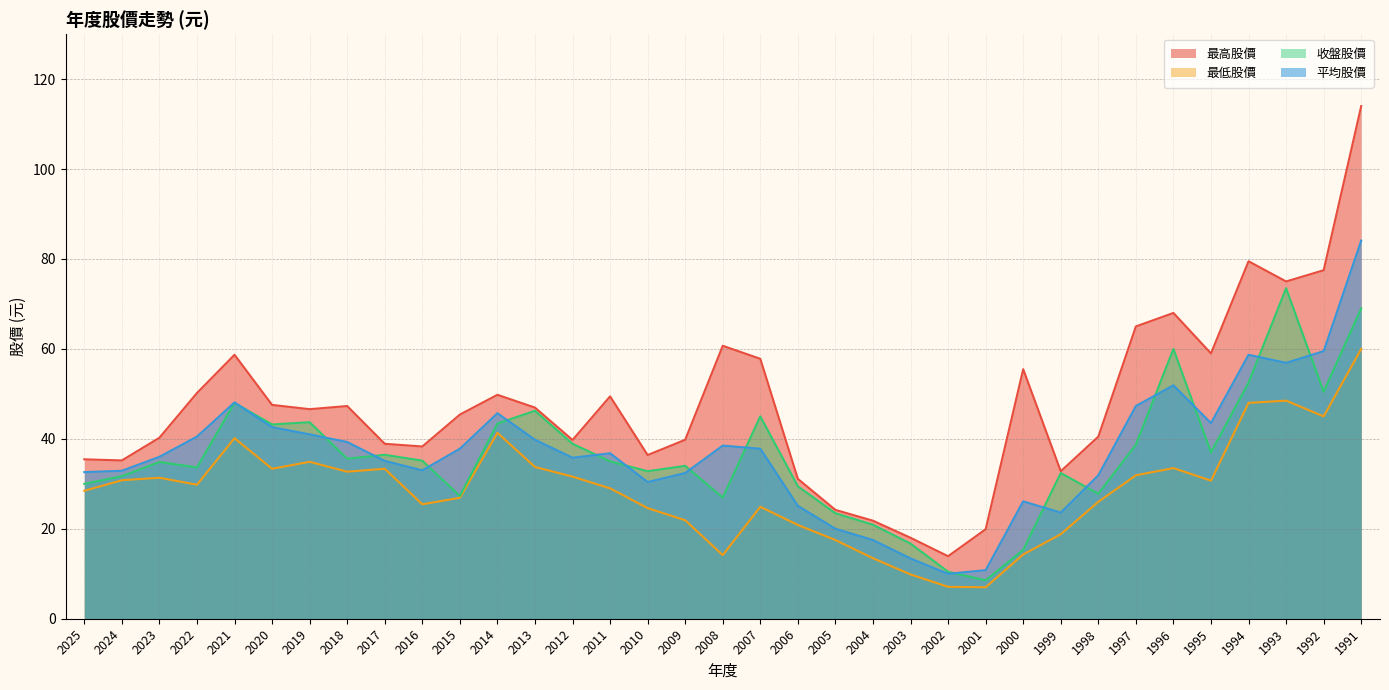

Between 2019 and 2014, which series saw the biggest shift?

最低股價